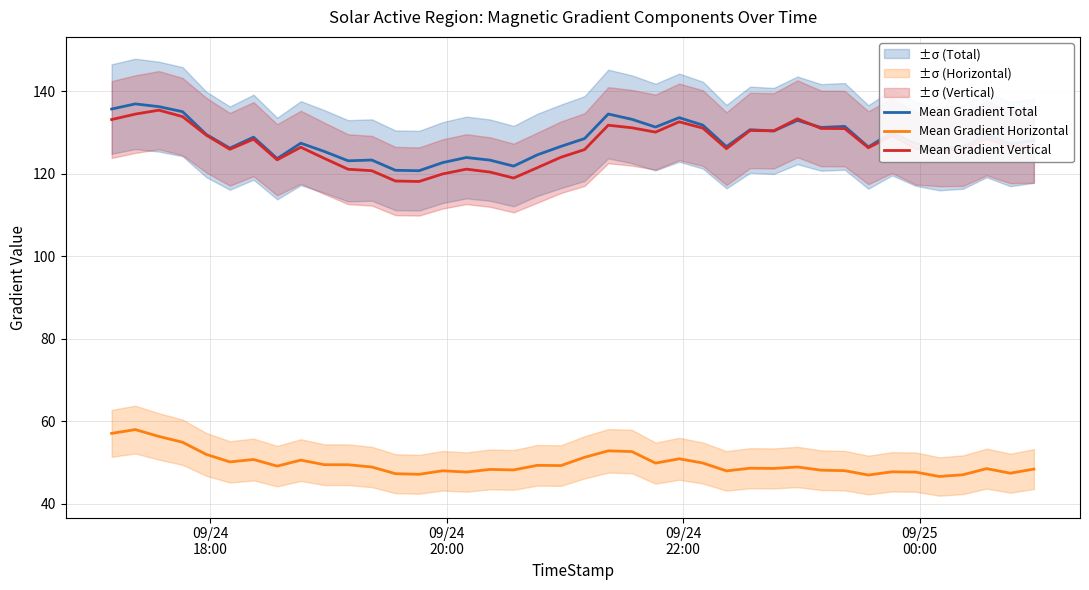

True or false: Mean Gradient Total and Mean Gradient Horizontal intersect in this chart.

False